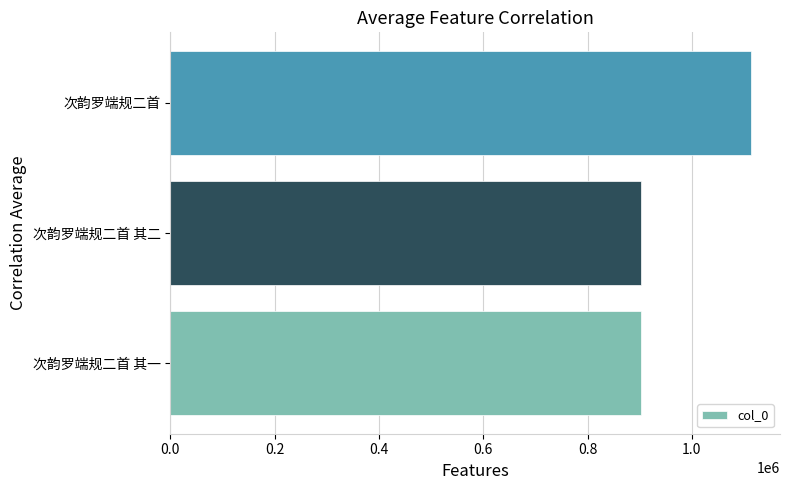

Which category has the highest value across all series?

次韵罗端规二首